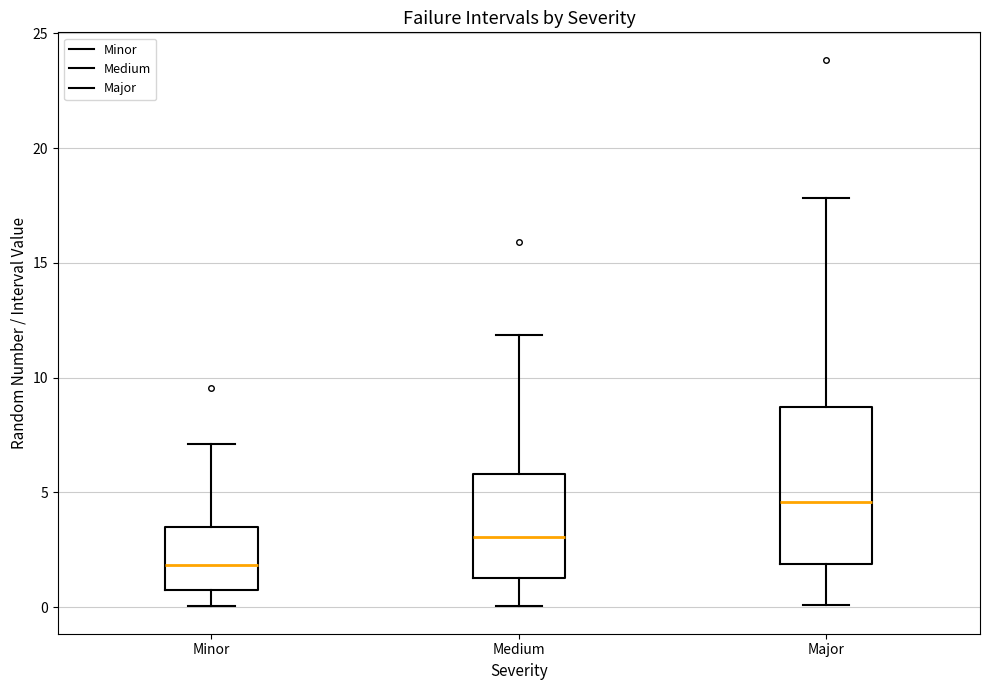

Which box's median line is the lowest?

Minor